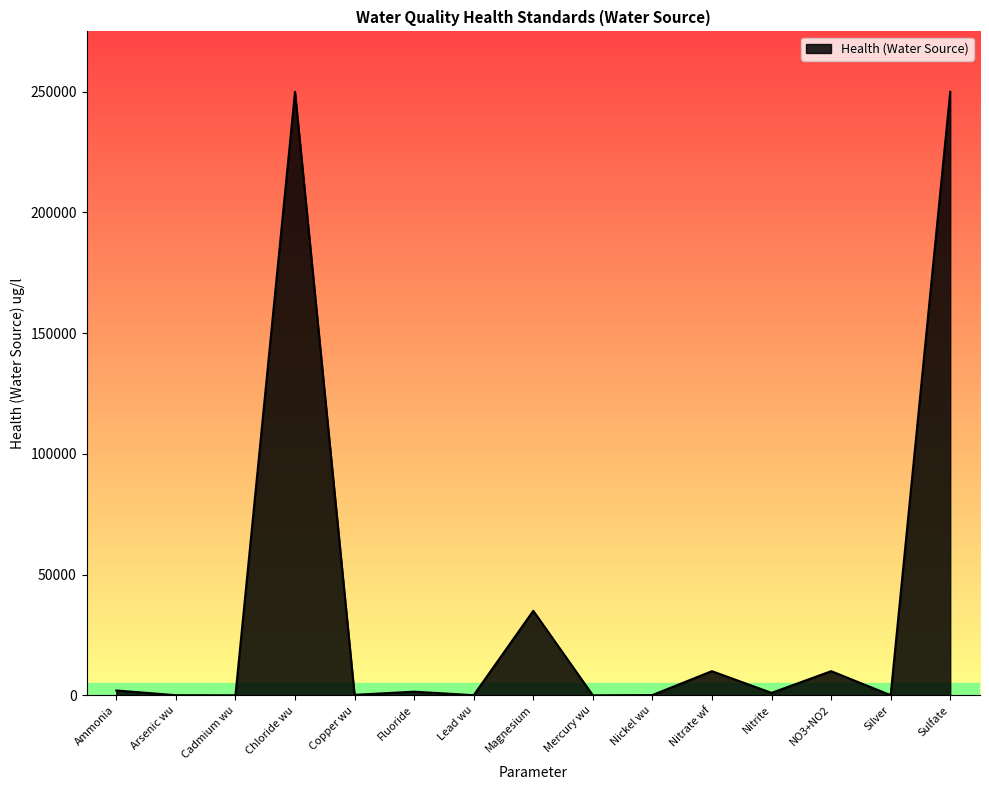

Where is the data nearest to the value 125000?

Magnesium